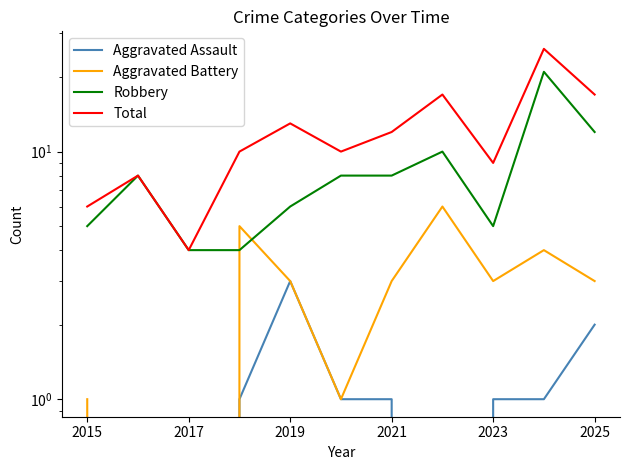

Which series has the largest range (max minus min)?

Total